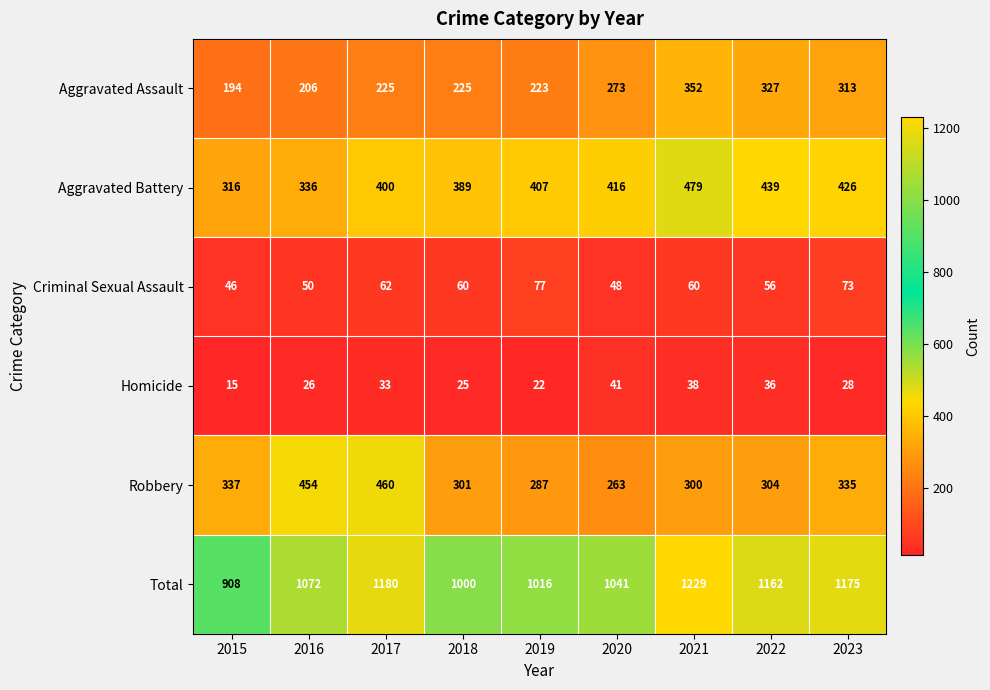

What is the sum of the Total values at 2020 and 2021?

2270